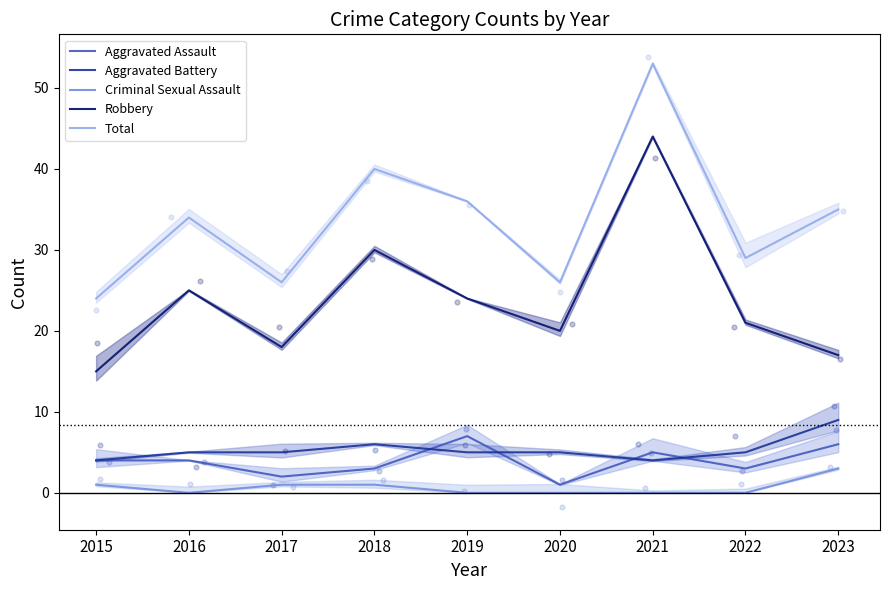

Is the value of Total at 2015 greater than the value of Robbery at 2023?

Yes